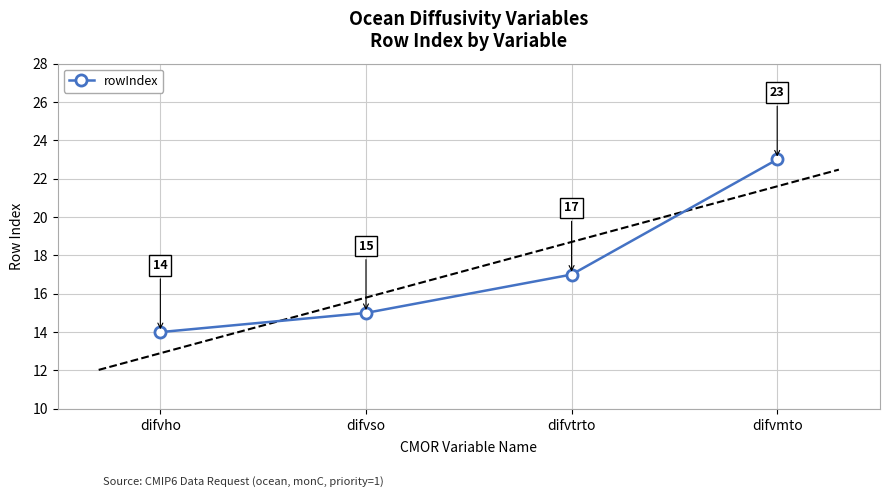

The chart shows a value of 5 at difvso. True or false?

False